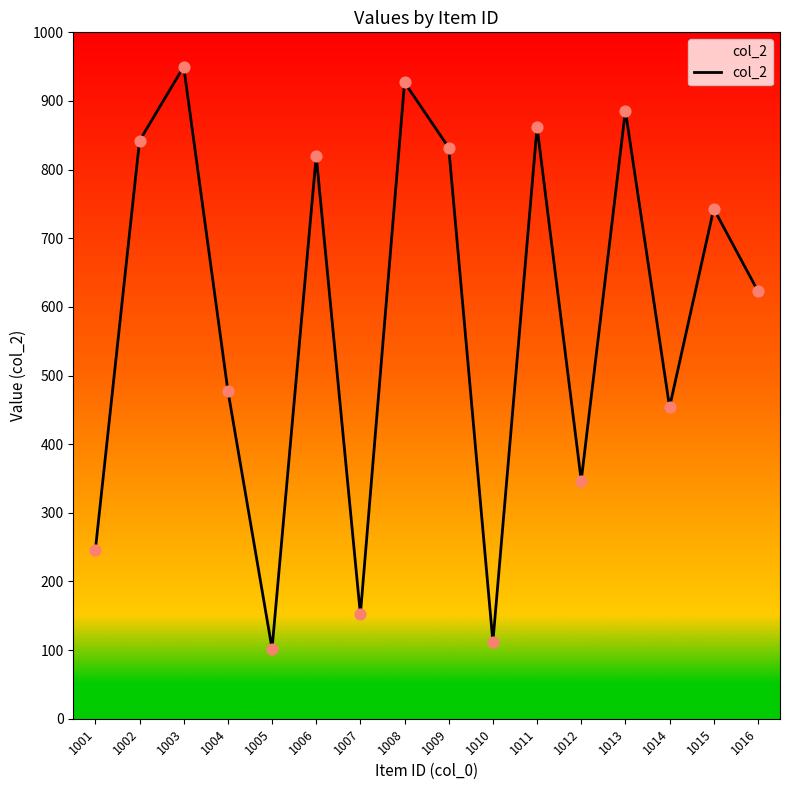

Approximately how many times larger is the value at 1001 compared to 1010?

2.2